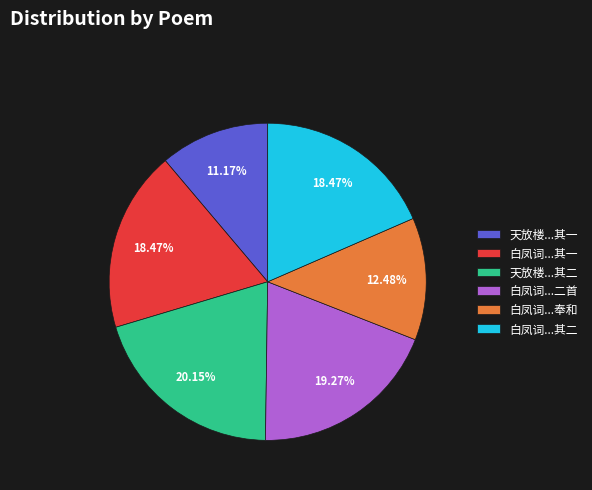

Which has a higher value, 白凤词...其一 or 天放楼...其一?

白凤词...其一